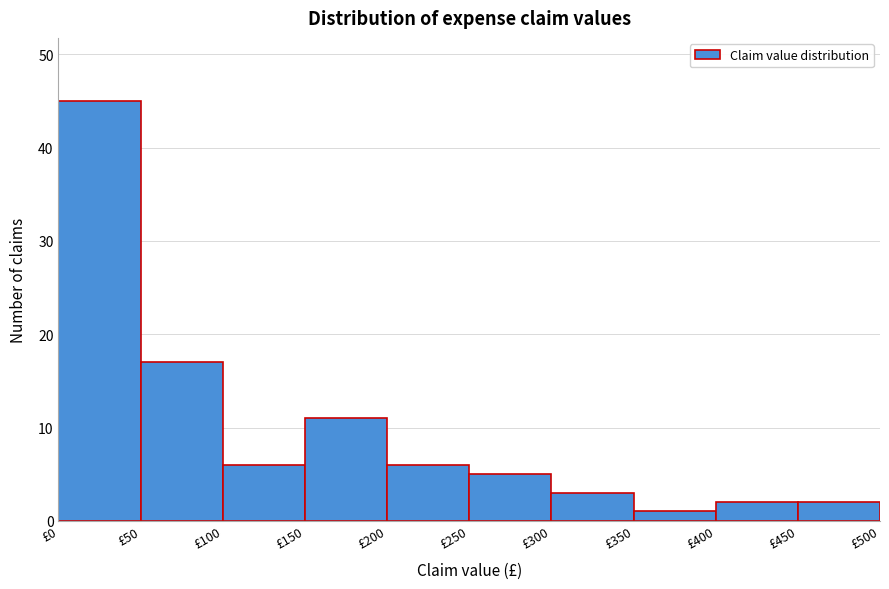

How tall is the bar that spans 300 to 350 on the x-axis? The values are not printed on the chart, so give them approximately, as read against the axis.

3